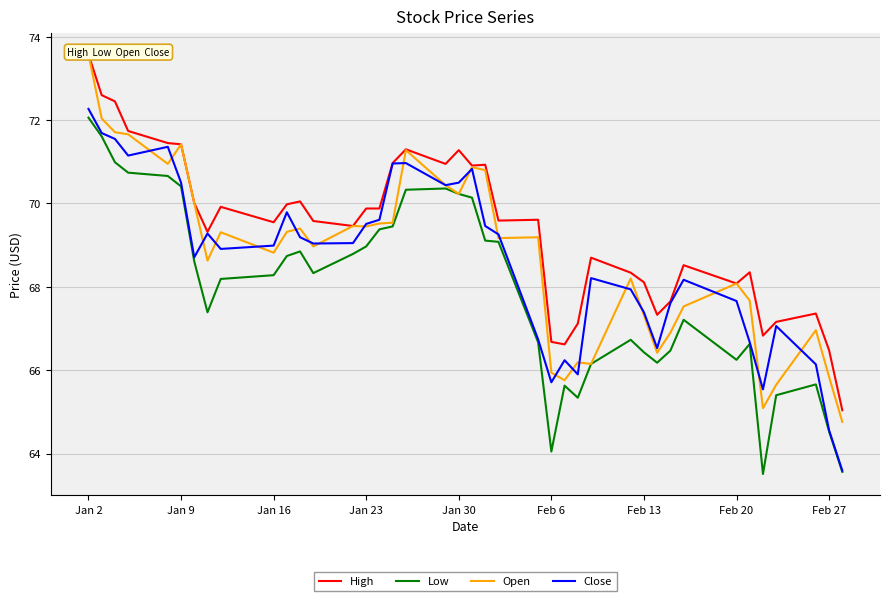

True or false: Close has a value of 69.5 at Jan 23.

True